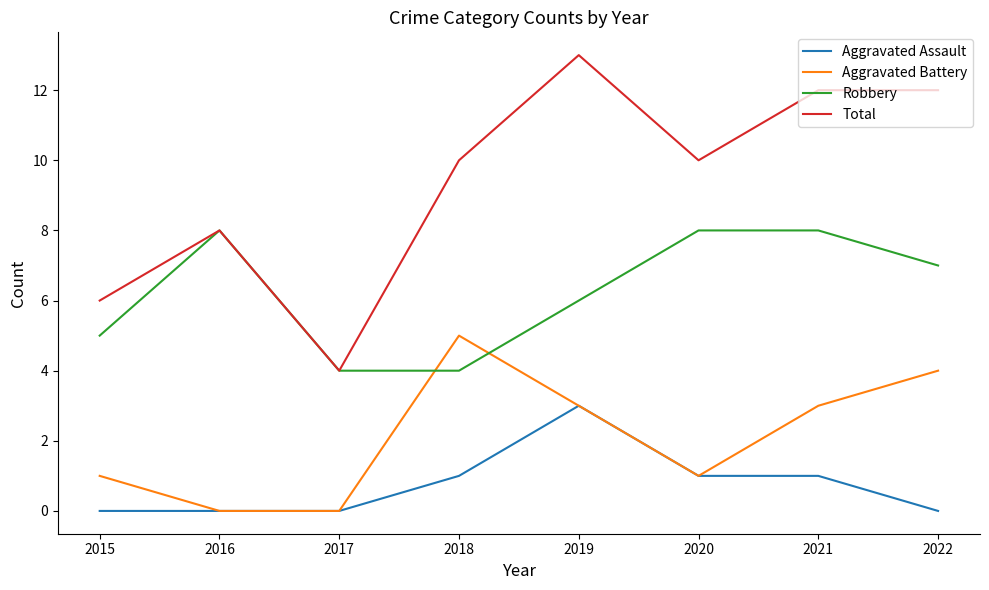

True or false: Aggravated Battery and Total cross at least once.

False